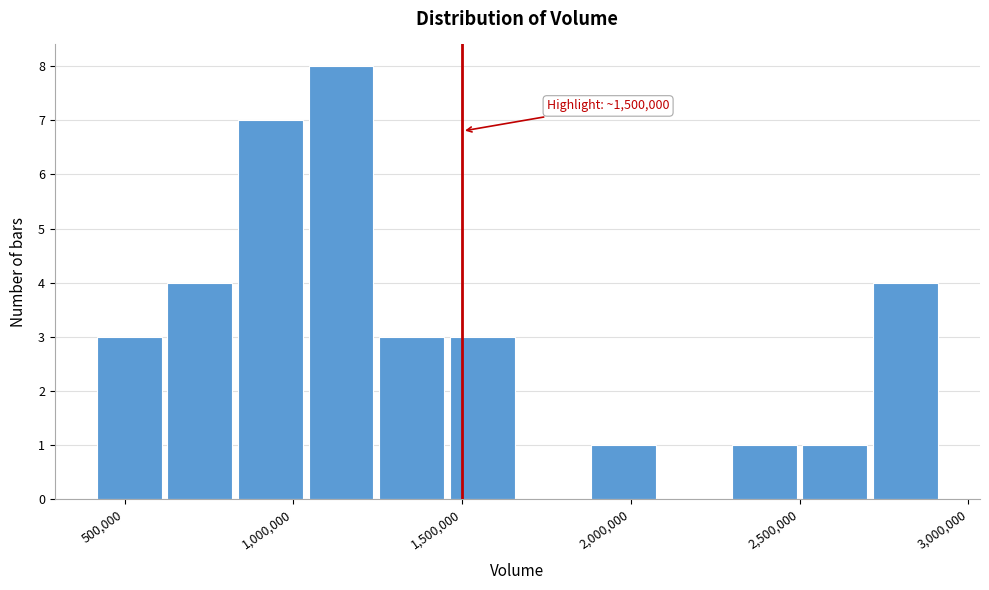

Over which range of the x-axis is the bar tallest?

1050000 to 1250000